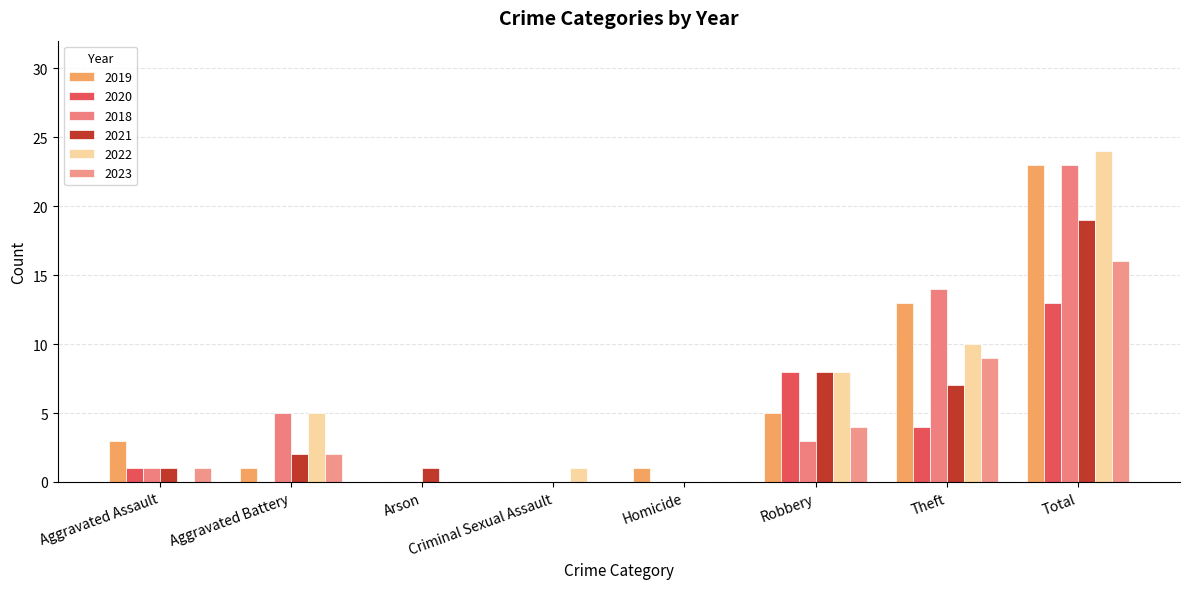

What is the average value of the 2021 series?

5